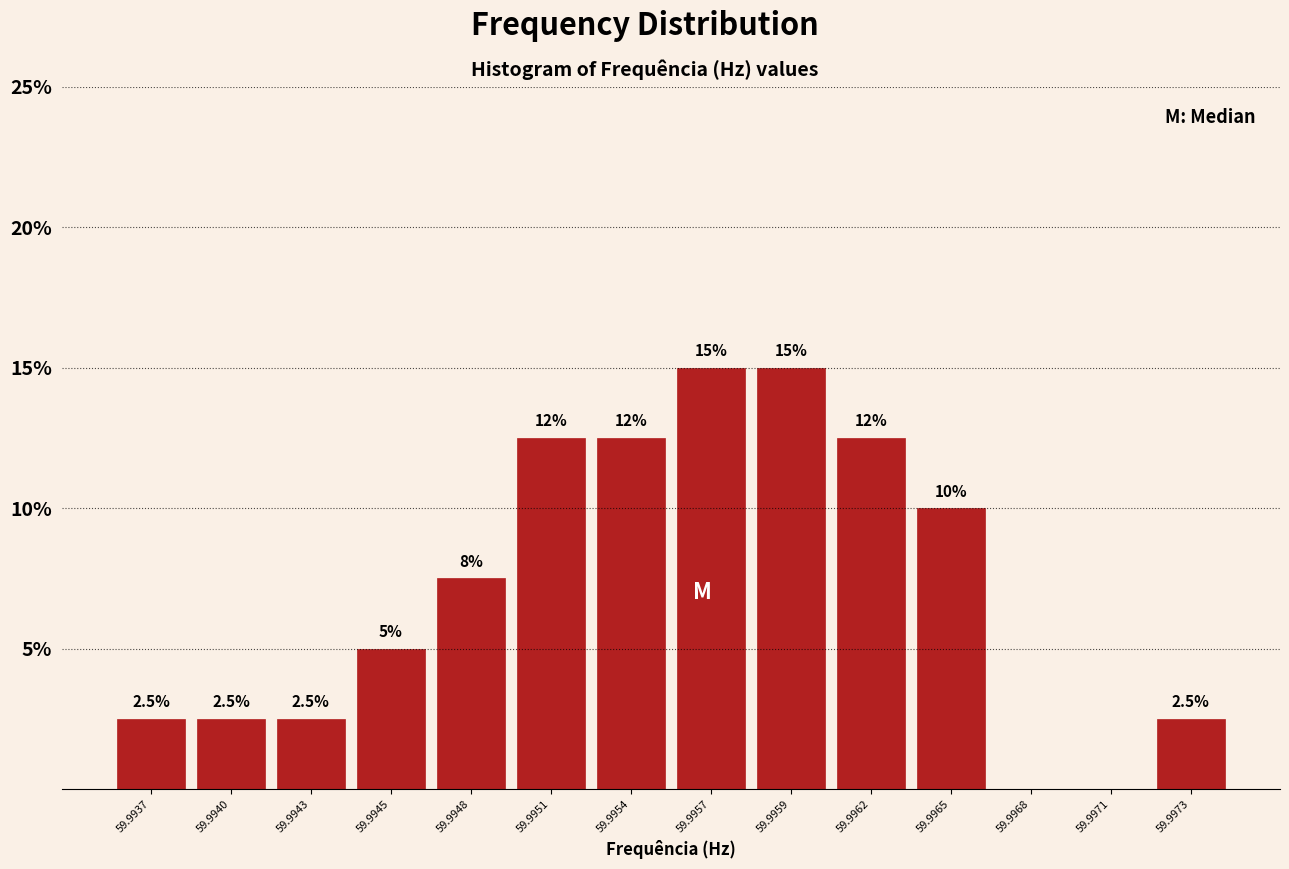

Reading left to right, extract all data points from this chart.

59.9937=2.5	59.9940=2.5	59.9943=2.5	59.9945=5.0	59.9948=7.5	59.9951=12.5	59.9954=12.5	59.9957=15.0	59.9959=15.0	59.9962=12.5	59.9965=10.0	59.9968=0.0	59.9971=0.0	59.9973=2.5